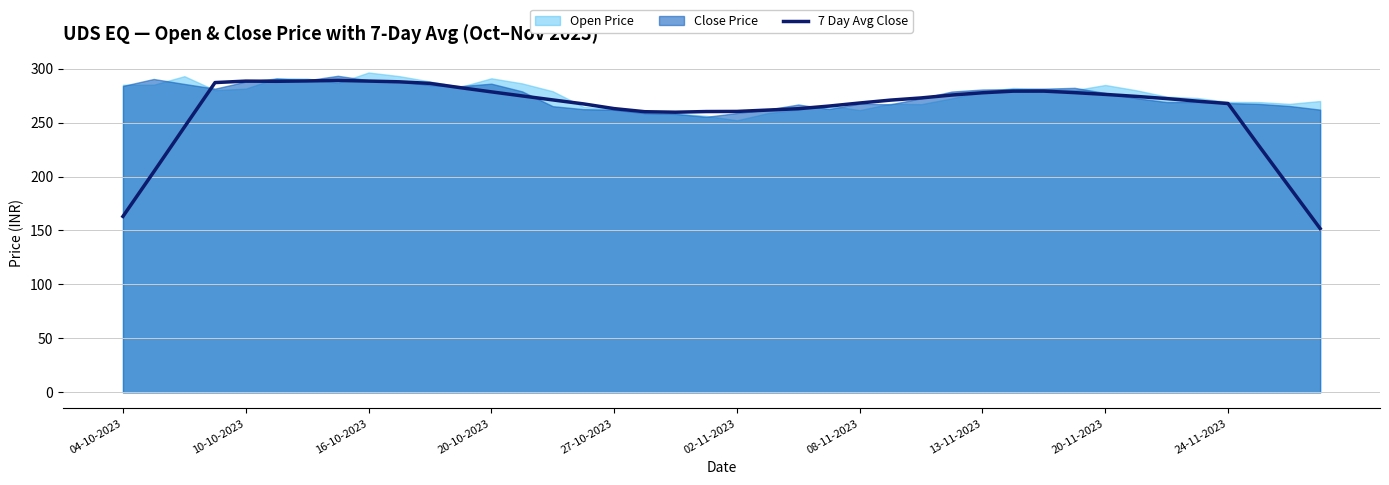

What is the minimum value shown in the chart?

151.8